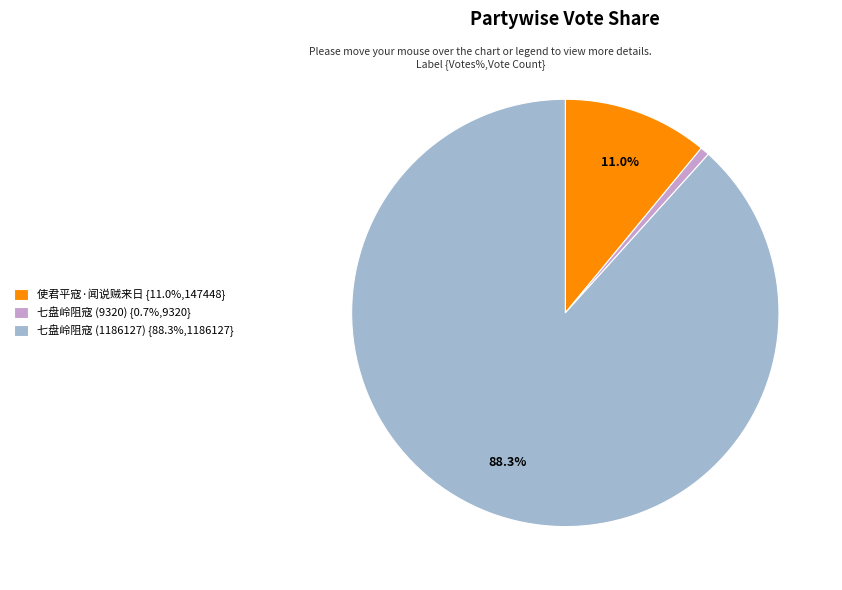

Do 七盘岭阻寇 (9320) {0.7%,9320} and 使君平寇·闻说贼来日 {11.0%,147448} together represent more than half of the pie?

No